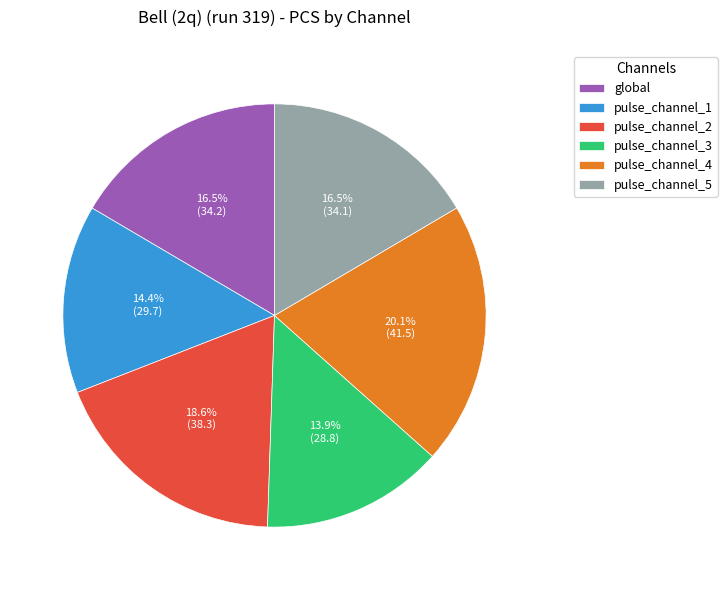

Which slice is the largest?

pulse_channel_4